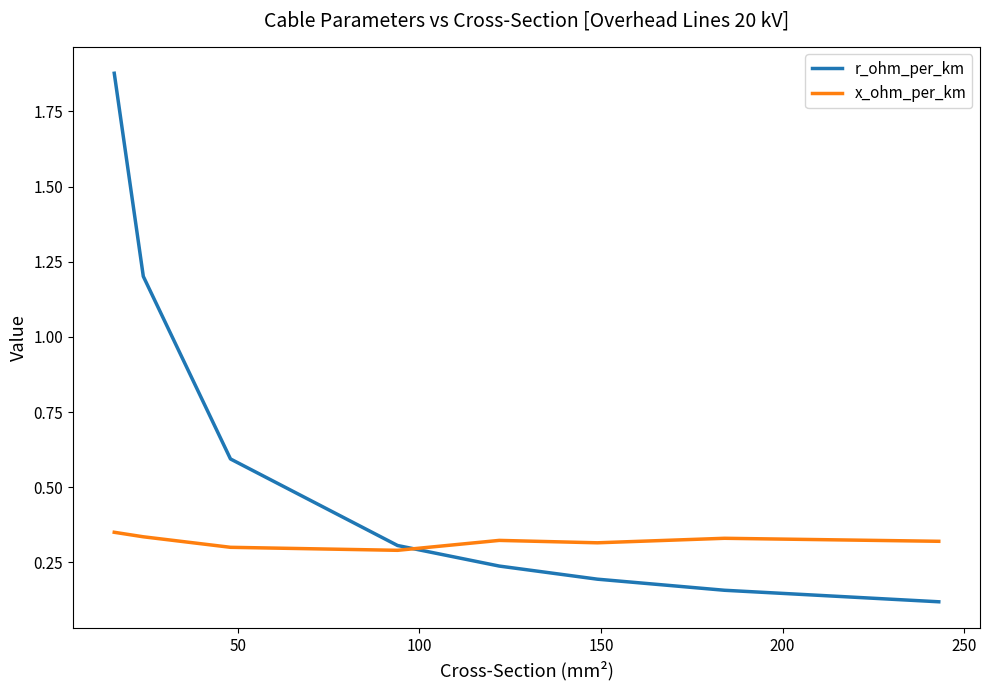

List the series in order of their overall mean, lowest first.

x_ohm_per_km, r_ohm_per_km